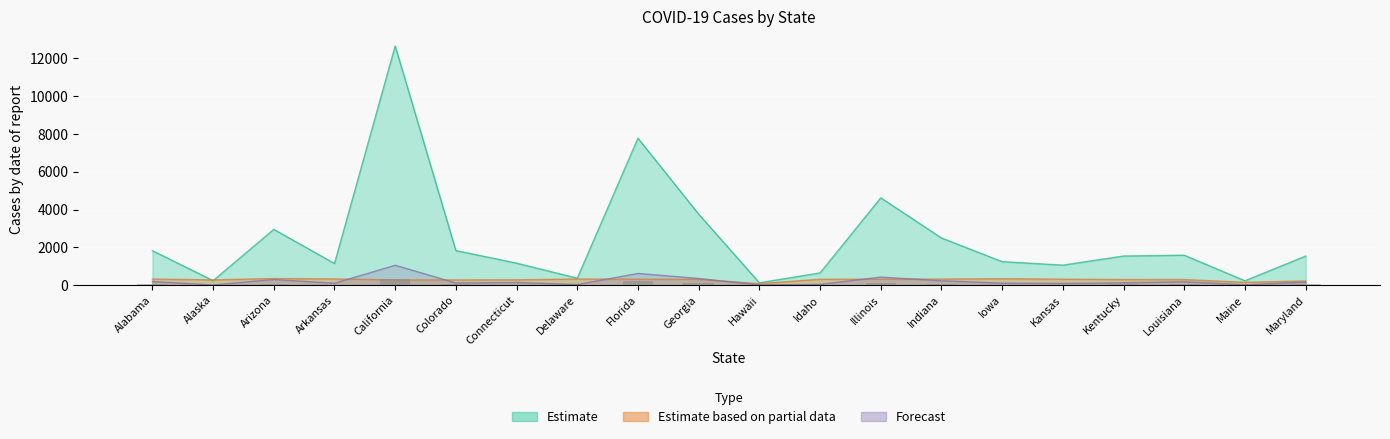

Between Iowa and Connecticut, which is larger?

Iowa